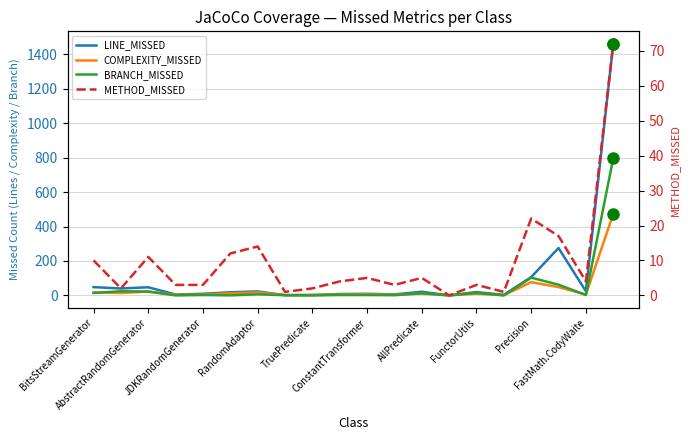

True or false: BRANCH_MISSED has more than 2 interior local peaks.

True